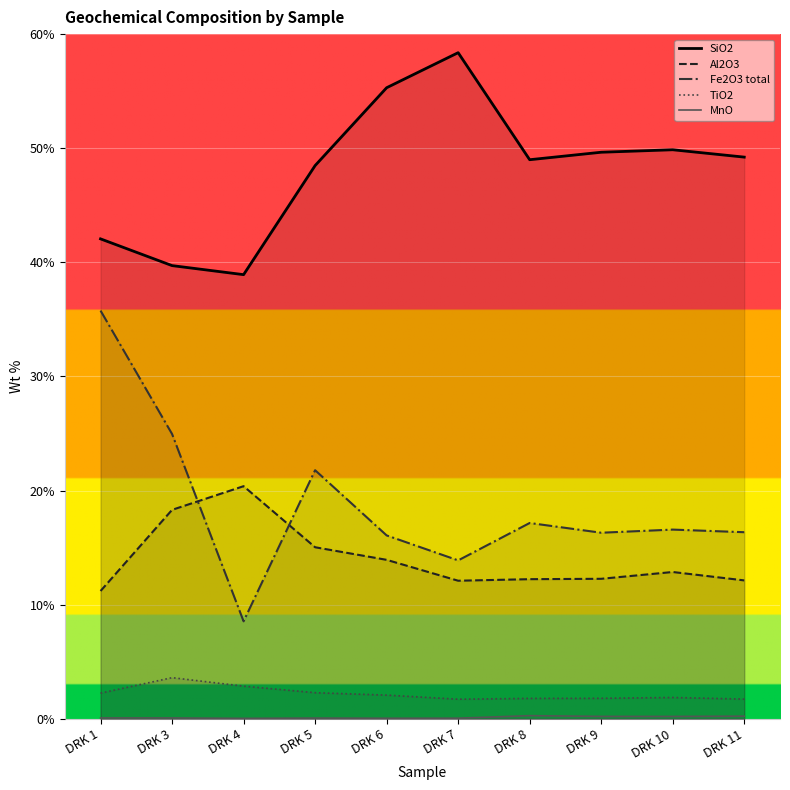

Count the number of data series in this chart.

5